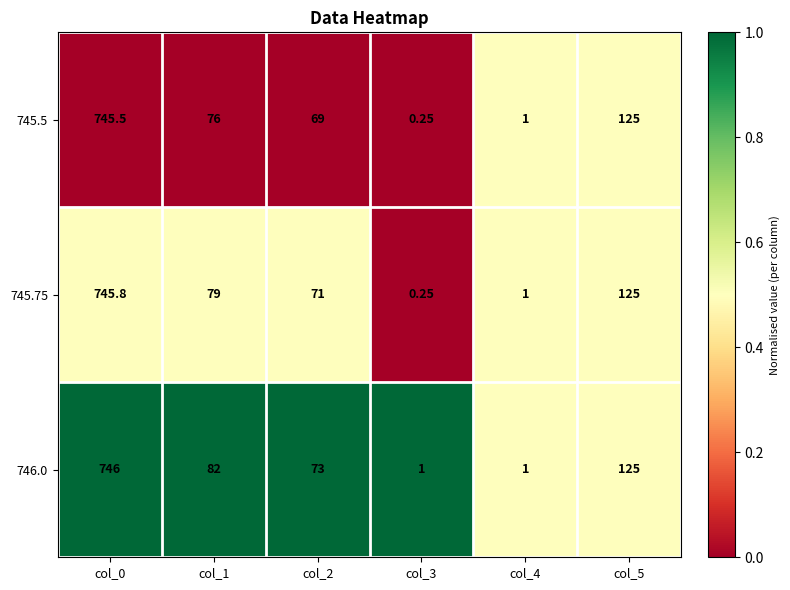

What is the total value across all series at col_0?

2237.3